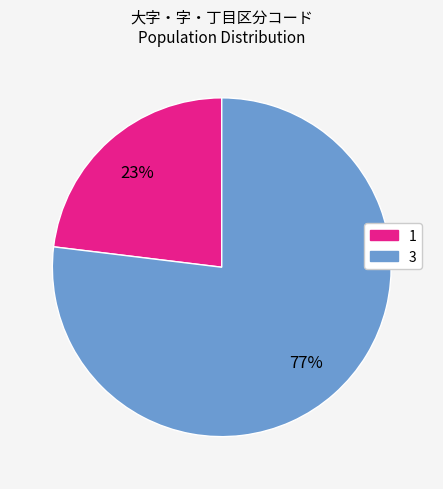

Is the sum of 1 and 3 greater than half?

Yes